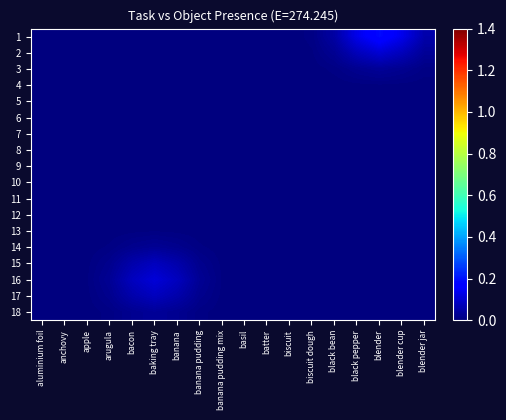

Which label corresponds to the smallest value in the chart?

aluminium foil